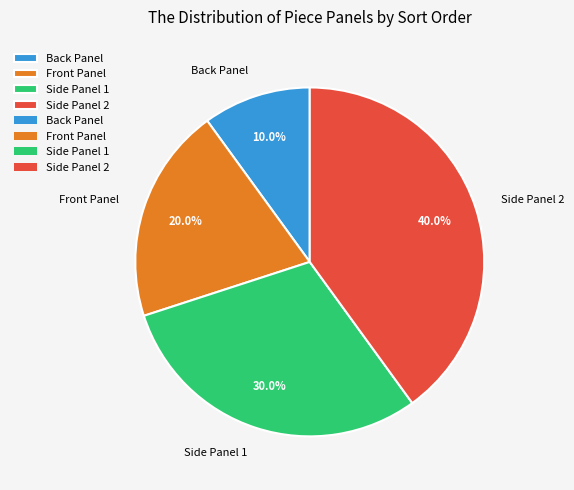

Which category has the biggest portion of the pie?

Side Panel 2